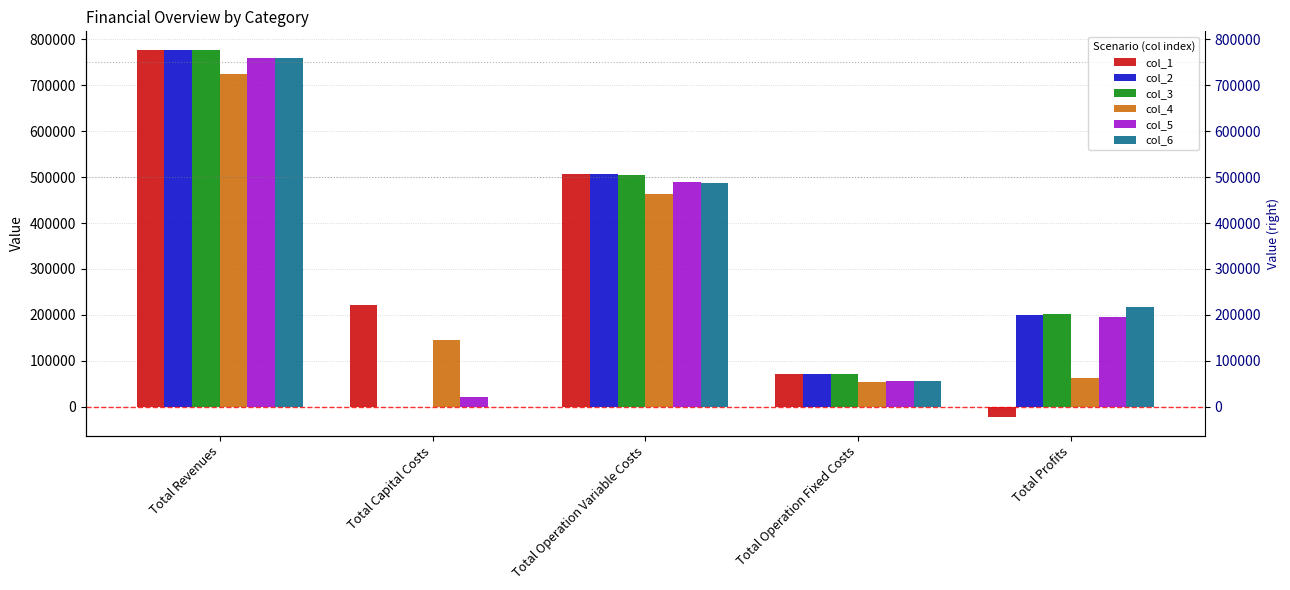

What are all the series names shown in the legend?

col_1, col_2, col_3, col_4, col_5, col_6